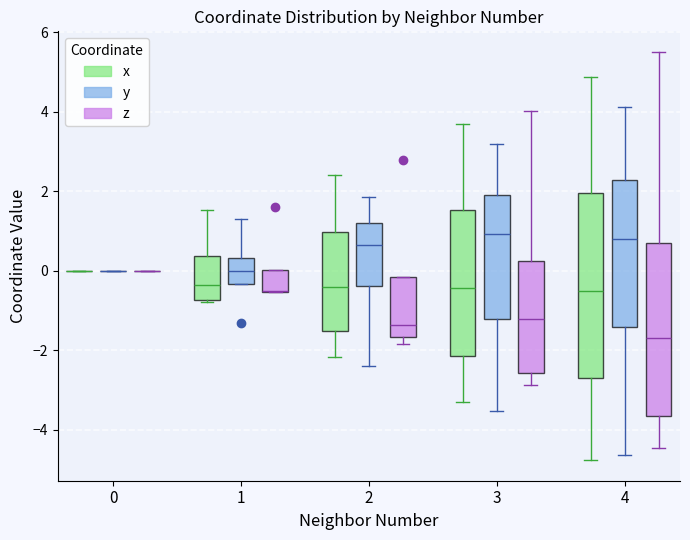

Reading left to right, read every box against the y-axis: the position of its median line, the range the box covers, and the ends of its whiskers. The values are not printed on the chart, so give them approximately, as read against the axis.

0 (x): box collapsed to a line at 0.0, whiskers 0.0 to 0.0
0 (y): box collapsed to a line at 0.0, whiskers 0.0 to 0.0
0 (z): box collapsed to a line at 0.0, whiskers 0.0 to 0.0
1 (x): median -0.4, box -0.8 to 0.4, whiskers -0.8 to 1.6
1 (y): median 0.0, box -0.4 to 0.4, whiskers -0.4 to 1.4
1 (z): median -0.6 (drawn on the box's lower edge), box -0.6 to 0.0, whiskers -0.6 to 0.0
2 (x): median -0.4, box -1.6 to 1.0, whiskers -2.2 to 2.4
2 (y): median 0.6, box -0.4 to 1.2, whiskers -2.4 to 1.8
2 (z): median -1.4, box -1.6 to -0.2, whiskers -1.8 to -0.2
3 (x): median -0.4, box -2.2 to 1.6, whiskers -3.2 to 3.6
3 (y): median 1.0, box -1.2 to 2.0, whiskers -3.6 to 3.2
3 (z): median -1.2, box -2.6 to 0.2, whiskers -2.8 to 4.0
4 (x): median -0.6, box -2.8 to 2.0, whiskers -4.8 to 4.8
4 (y): median 0.8, box -1.4 to 2.2, whiskers -4.6 to 4.2
4 (z): median -1.8, box -3.6 to 0.6, whiskers -4.4 to 5.6